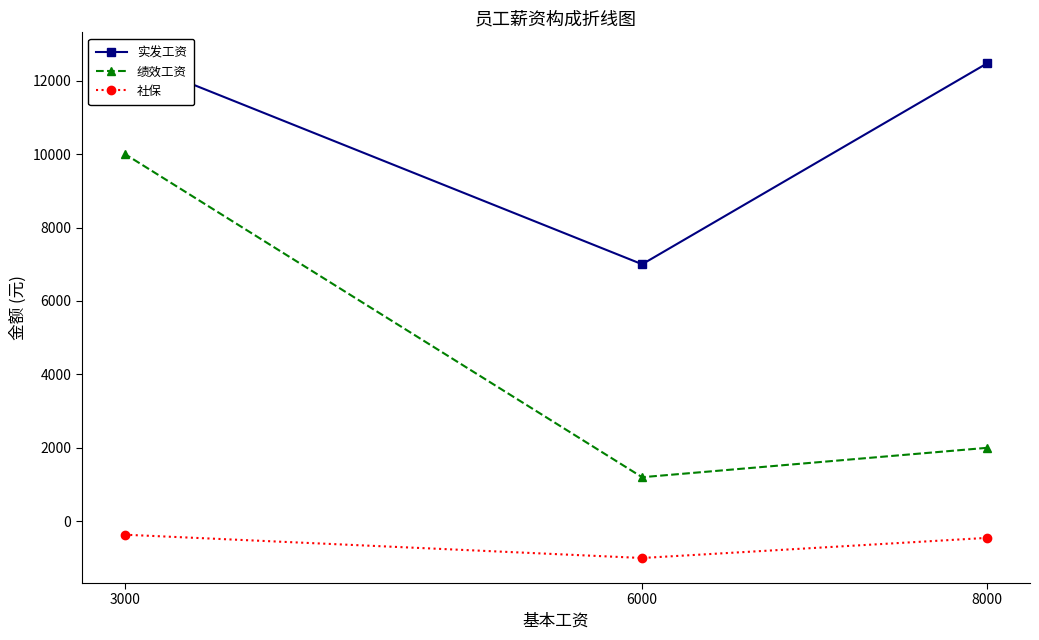

At which category is the sum across all series the highest?

3000